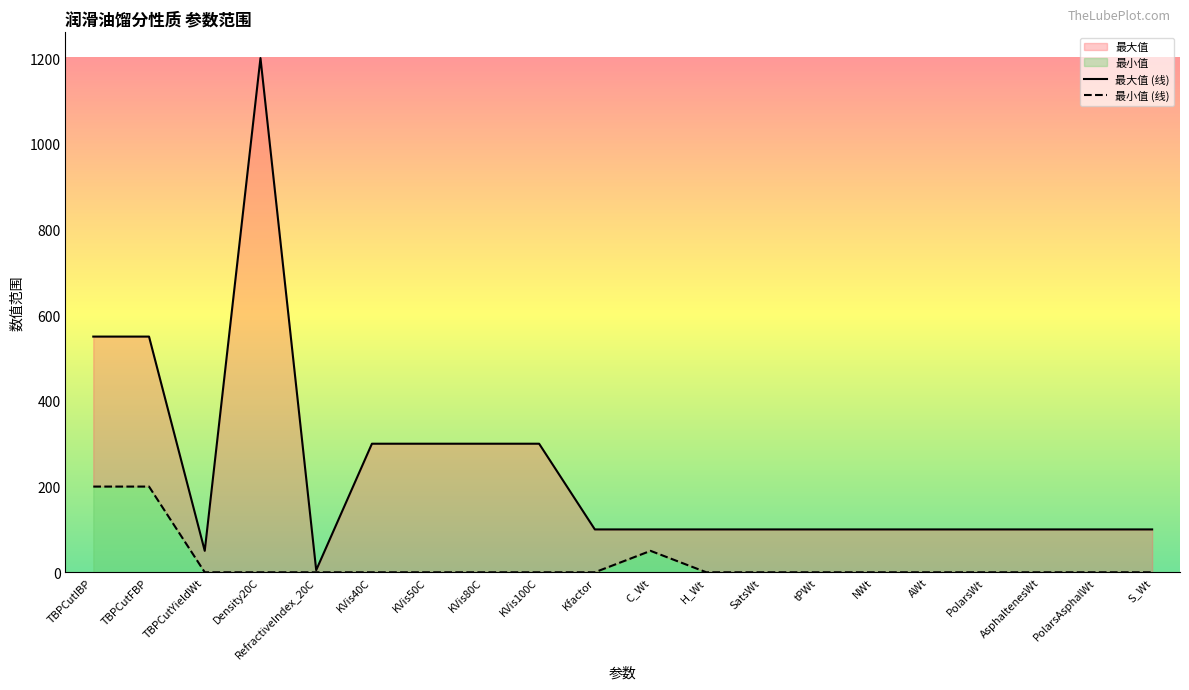

True or false: 最大值 and 最小值 intersect in this chart.

False